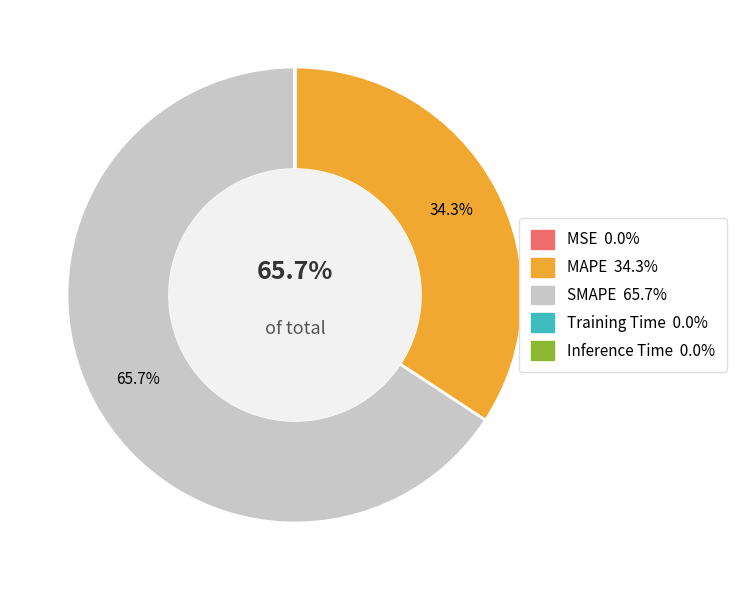

How many segments does this pie chart have?

5